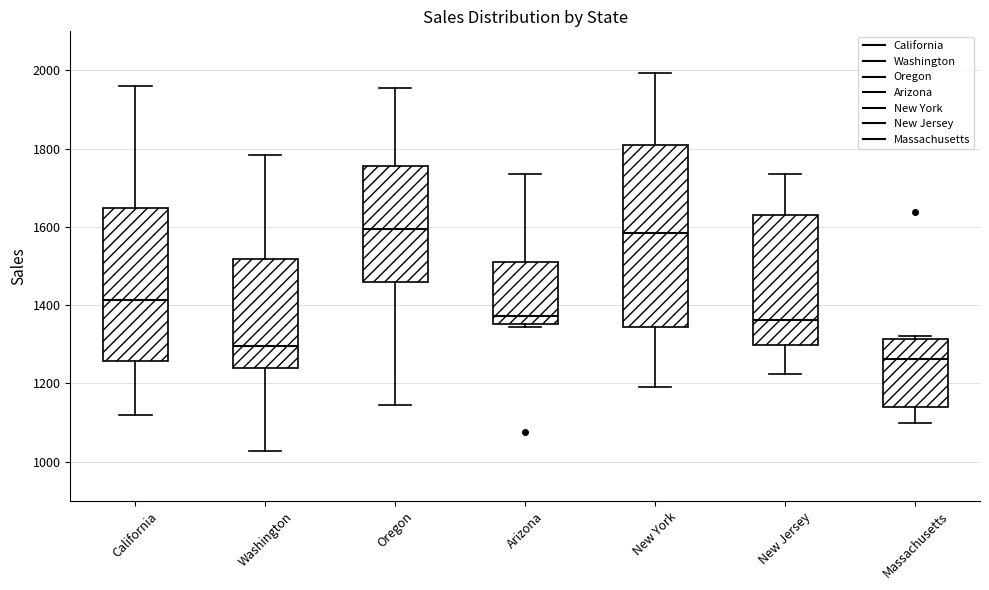

Which box is the tallest, from its lower edge to its upper edge?

New York